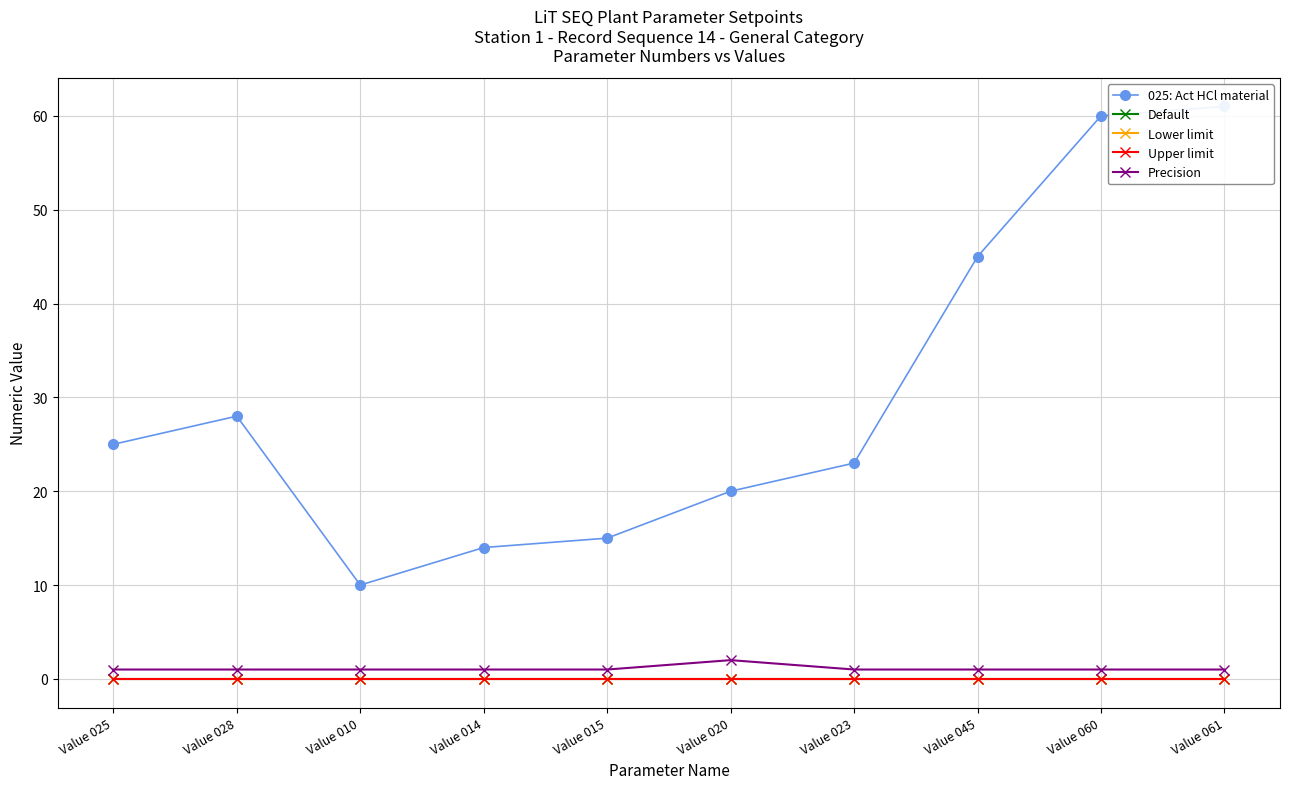

What position from the right is Value 010?

8